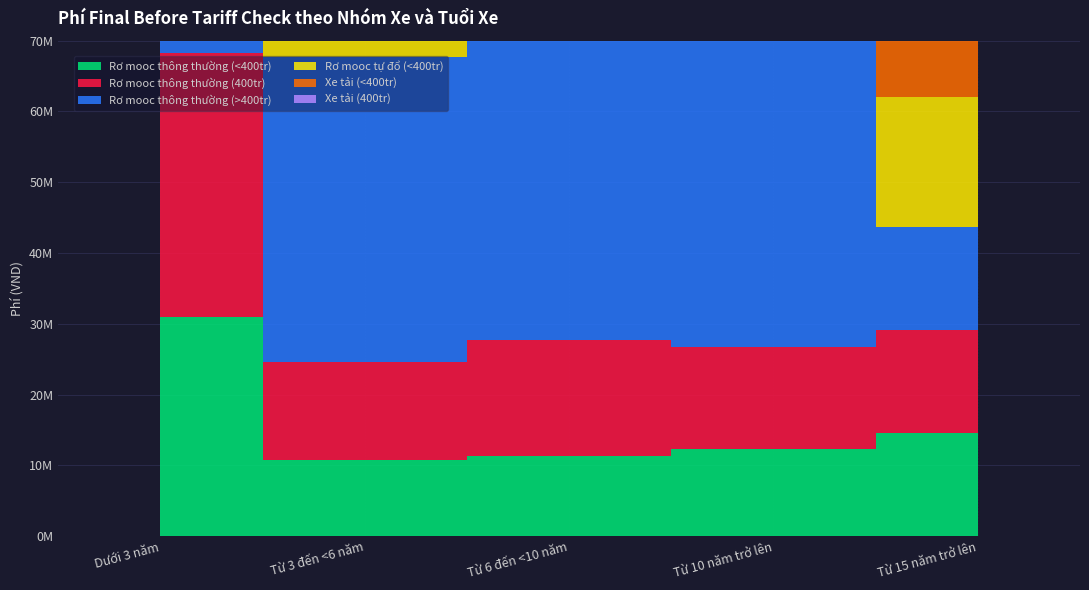

The value of Rơ mooc tự đổ (<400tr) at Từ 6 đến <10 năm is 25572225.2. True or false?

False